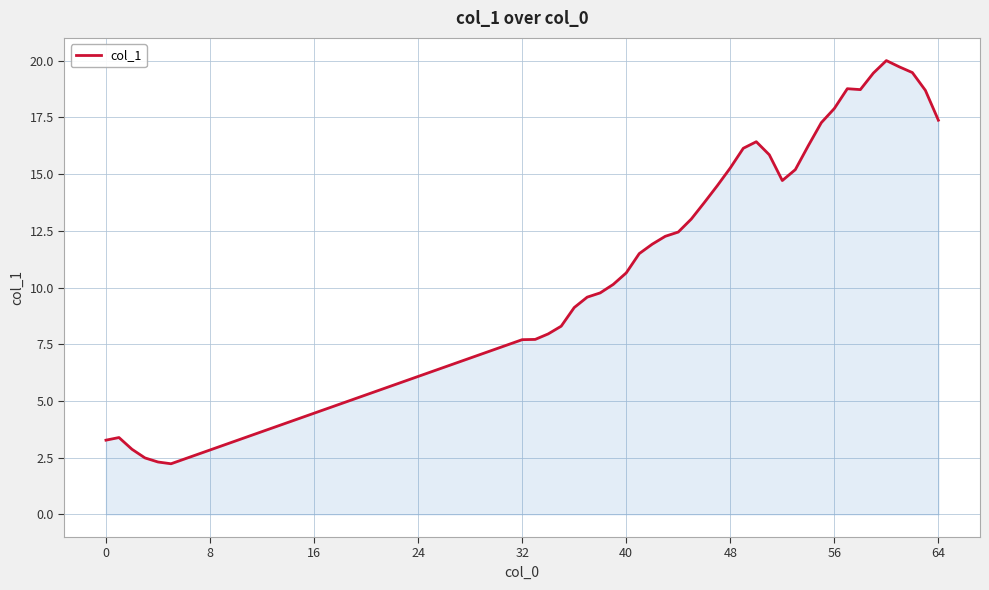

What is the smallest value displayed?

2.2